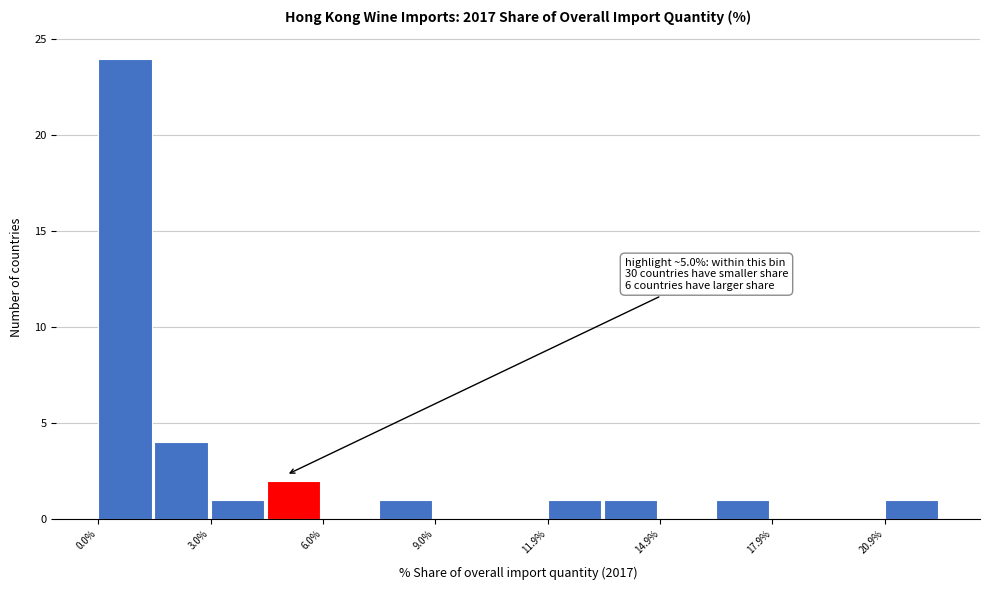

Around what value on the x-axis is the tallest bar? Give the approximate position of its centre, as read against the axis.

0.5